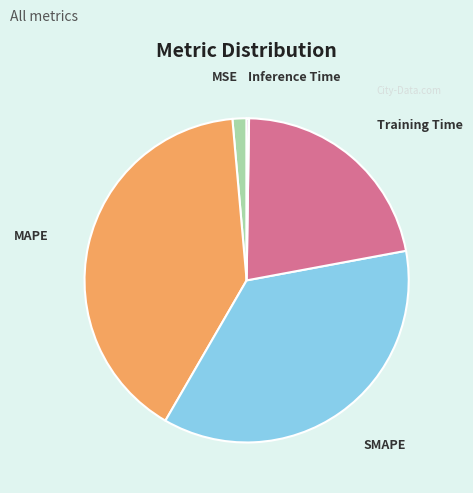

What is the largest slice in the pie chart?

MAPE